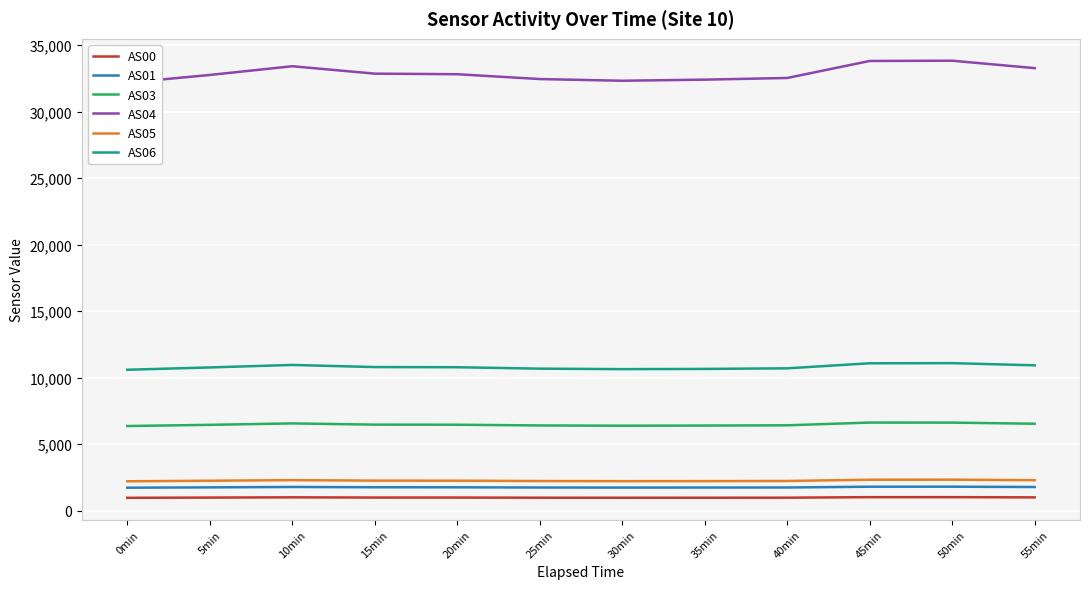

What is the average value of the AS06 series?

10801